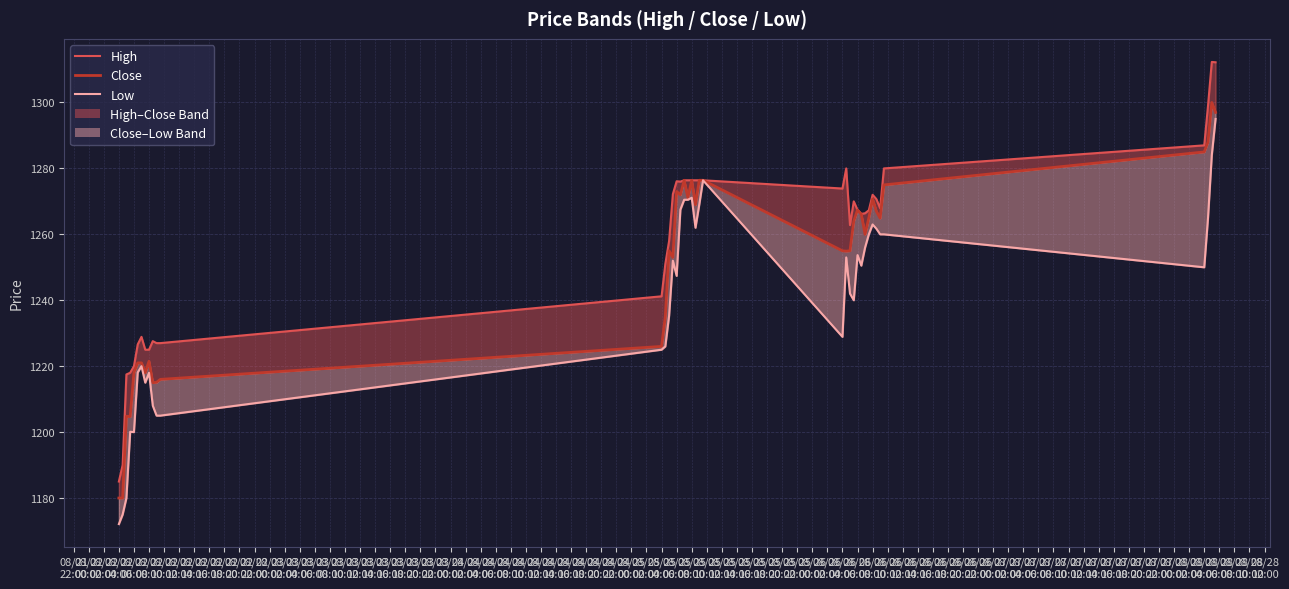

True or false: High and Low cross at least once.

False